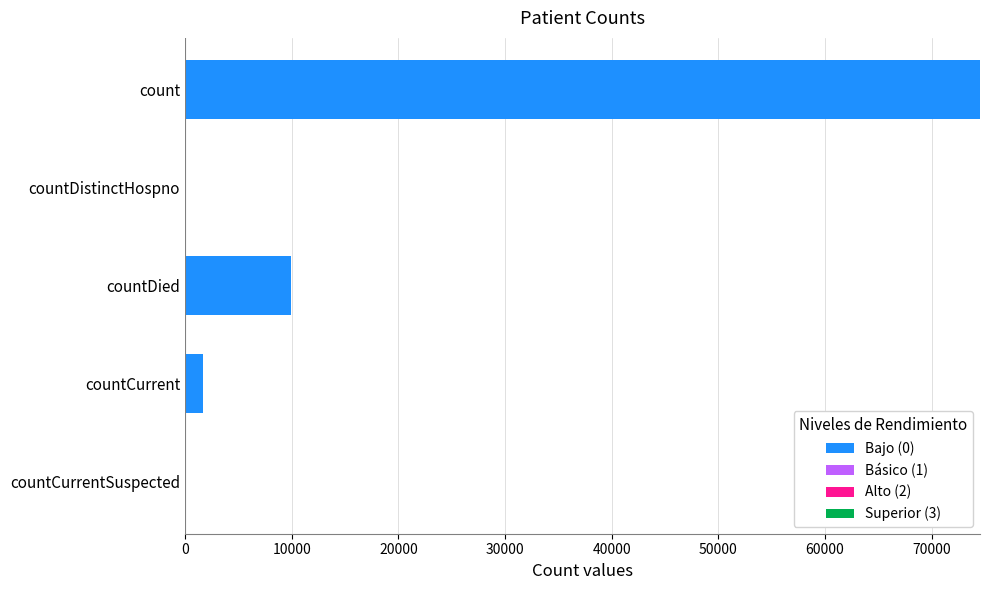

How many distinct data groups are displayed?

1